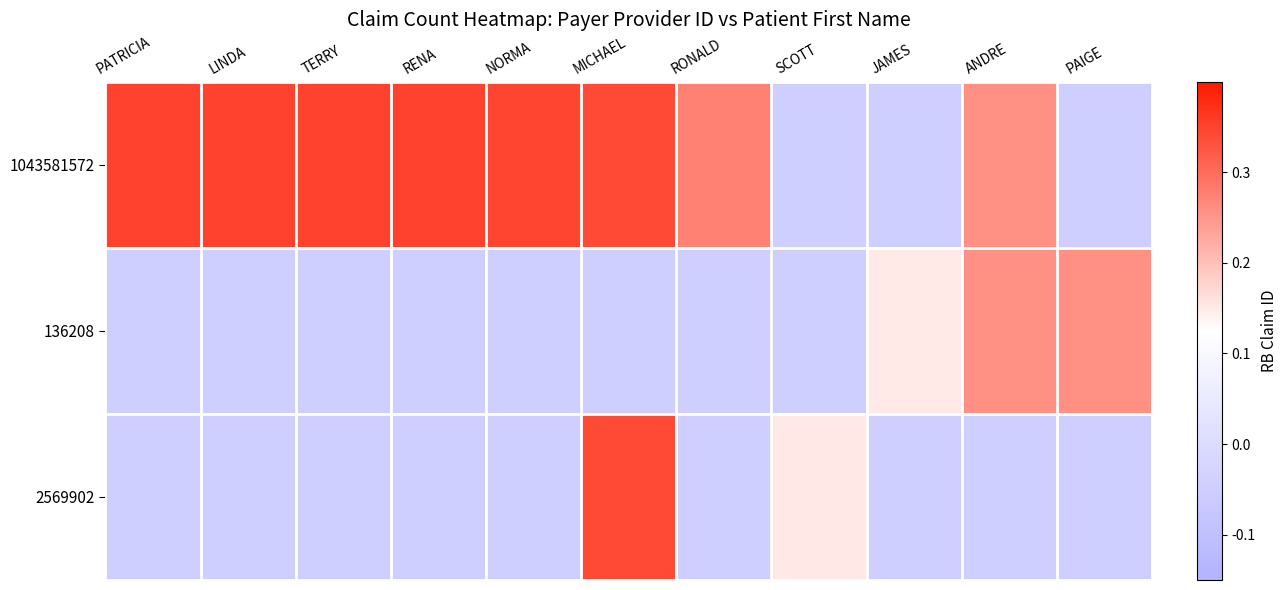

Reading left to right, extract all data points from this chart.

1043581572: PATRICIA=0.3	LINDA=0.3	TERRY=0.3	RENA=0.3	NORMA=0.3	MICHAEL=0.3	RONALD=0.3	SCOTT=-0.1	JAMES=-0.1	ANDRE=0.3	PAIGE=-0.1
136208: PATRICIA=-0.1	LINDA=-0.1	TERRY=-0.1	RENA=-0.1	NORMA=-0.1	MICHAEL=-0.1	RONALD=-0.1	SCOTT=-0.1	JAMES=0.1	ANDRE=0.3	PAIGE=0.3
2569902: PATRICIA=-0.1	LINDA=-0.1	TERRY=-0.1	RENA=-0.1	NORMA=-0.1	MICHAEL=0.3	RONALD=-0.1	SCOTT=0.2	JAMES=-0.1	ANDRE=-0.1	PAIGE=-0.1